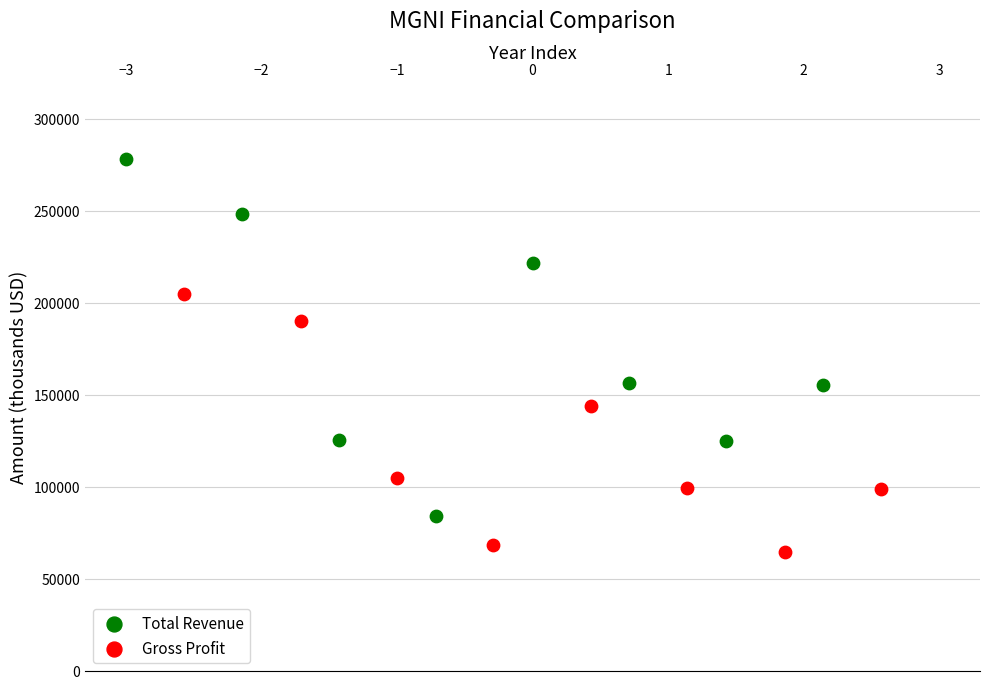

Which series reaches the minimum Y coordinate?

Gross Profit